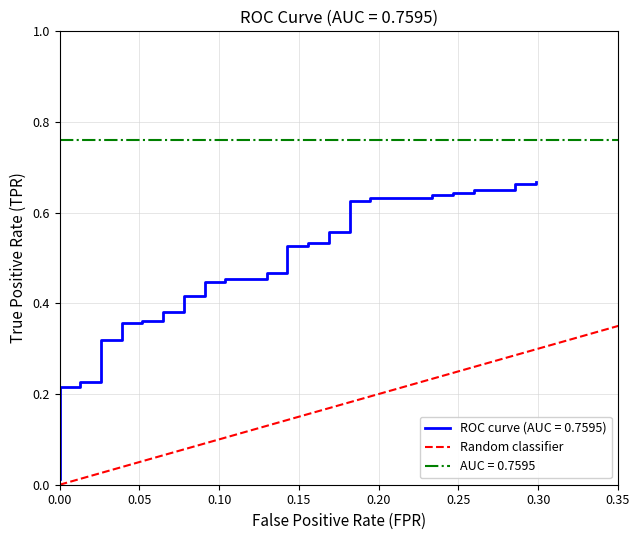

List the labels in order of value, smallest first.

0.00, 0.05